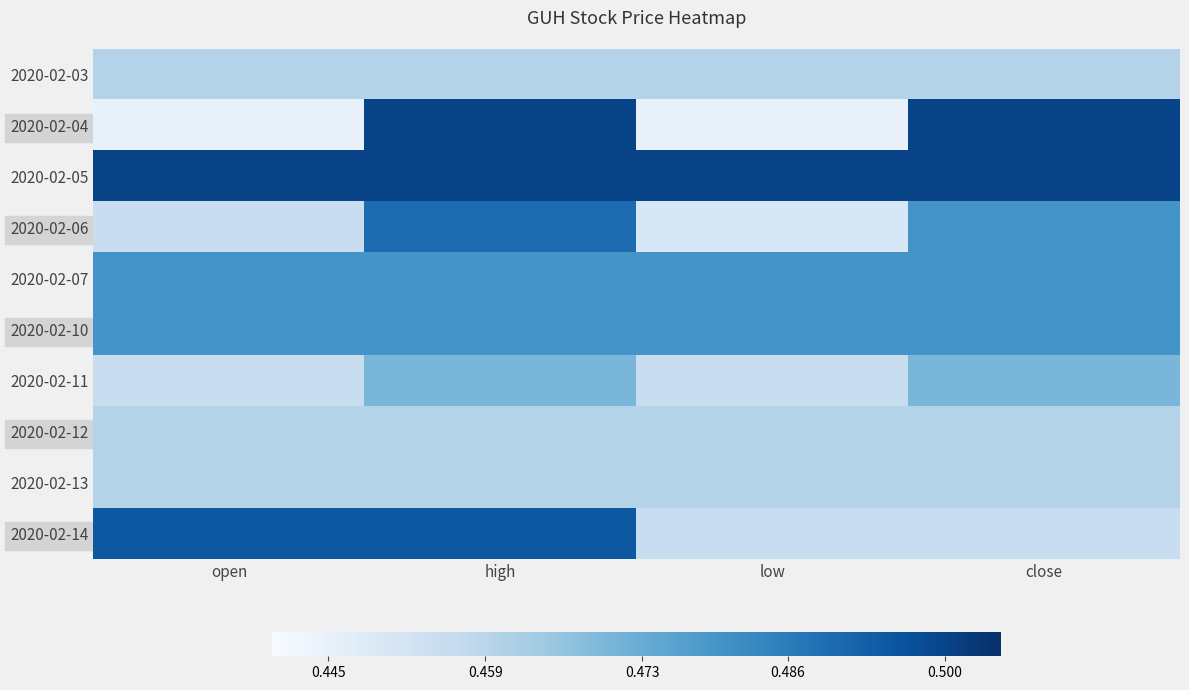

What is the sum of the 2020-02-12 values at open and close?

0.9